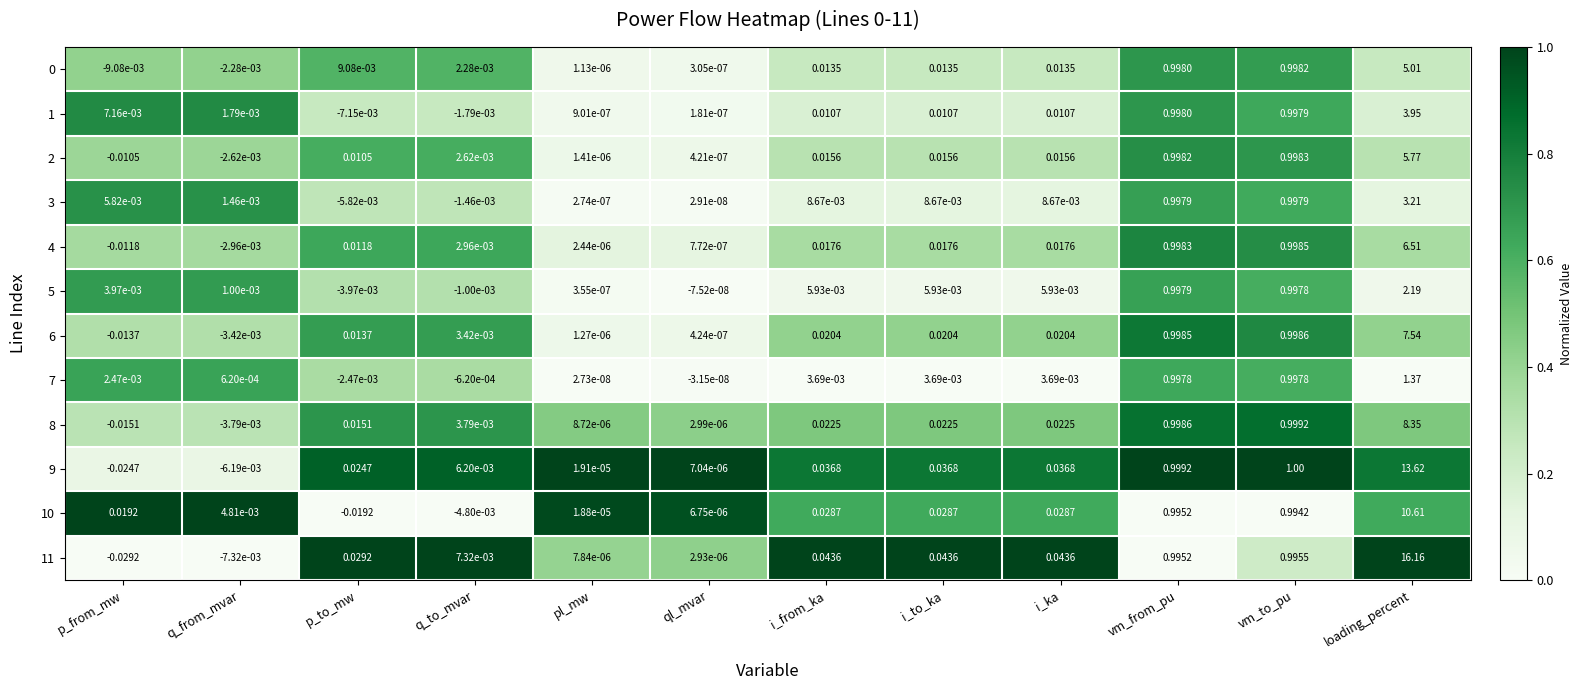

Which category has the highest value across all series?

loading_percent